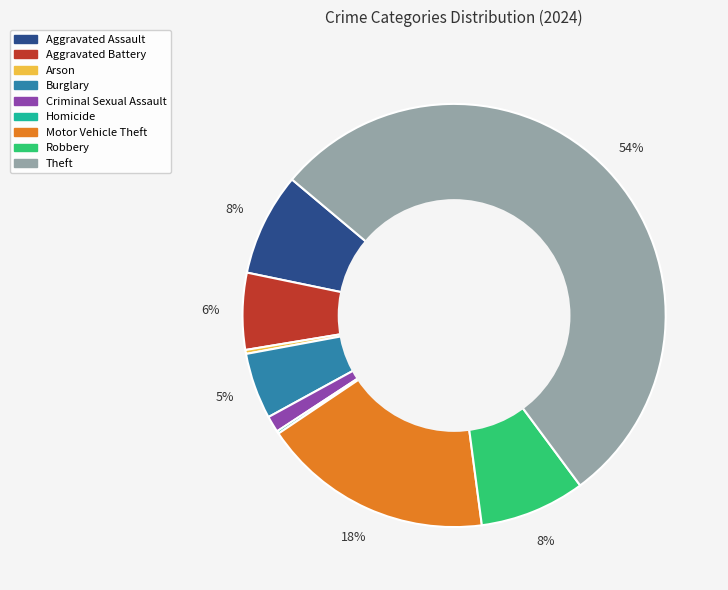

What is the largest slice in the pie chart?

Theft